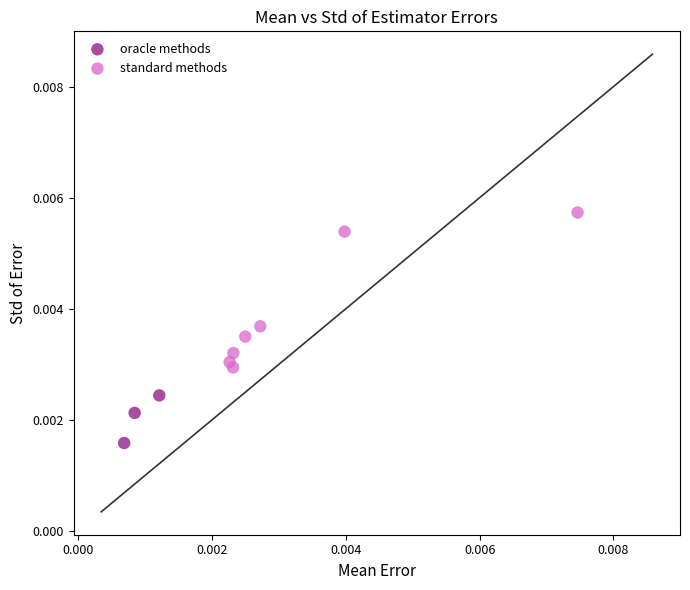

Which series reaches the minimum Y coordinate?

oracle methods